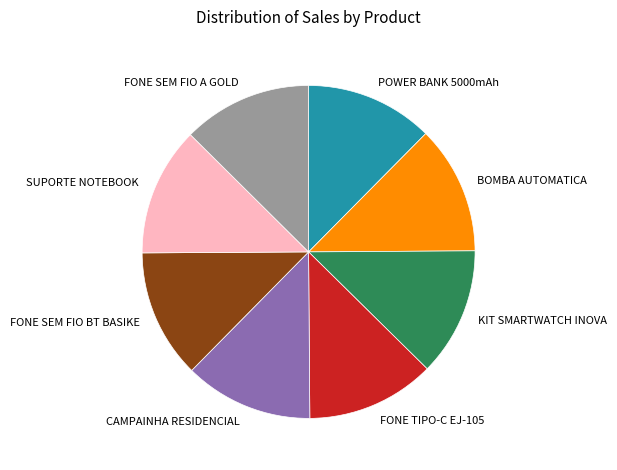

Approximately how many times larger is the value at FONE SEM FIO BT BASIKE compared to FONE TIPO-C EJ-105?

1.0